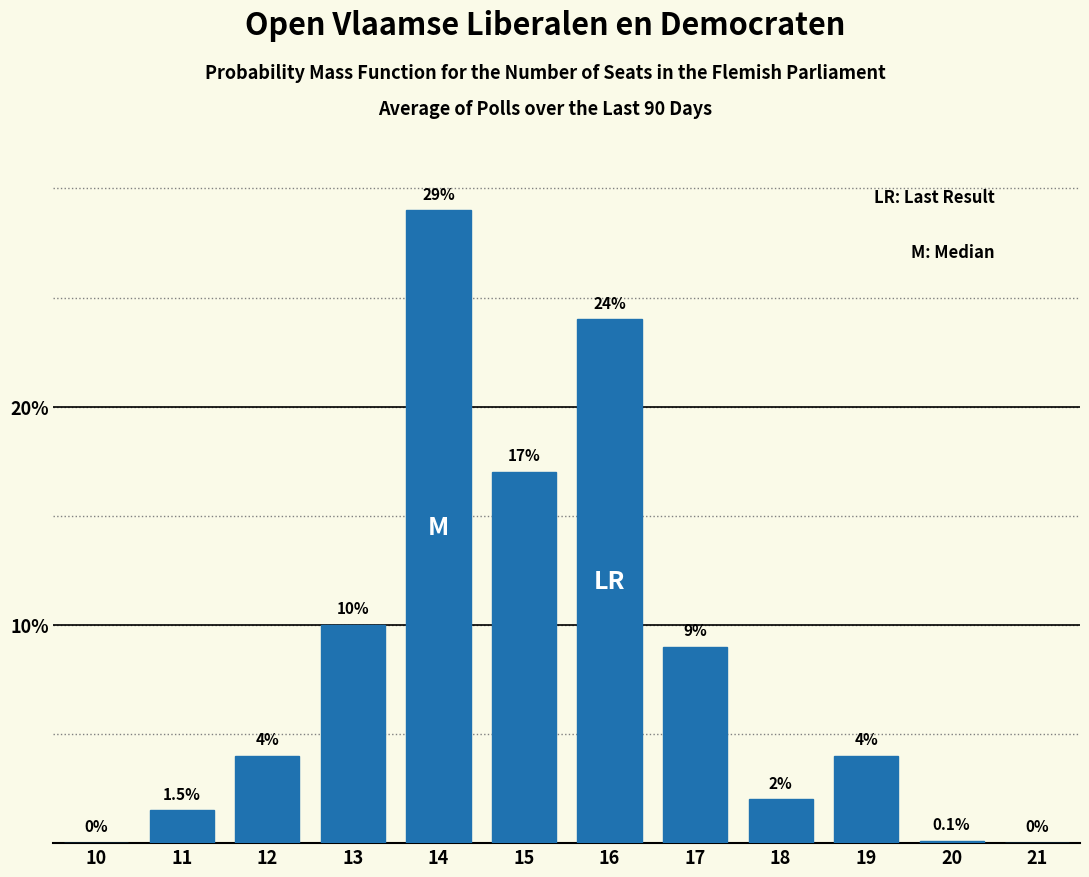

Reading left to right, extract all data points from this chart.

10=0.0	11=1.5	12=4.0	13=10.0	14=29.0	15=17.0	16=24.0	17=9.0	18=2.0	19=4.0	20=0.1	21=0.0